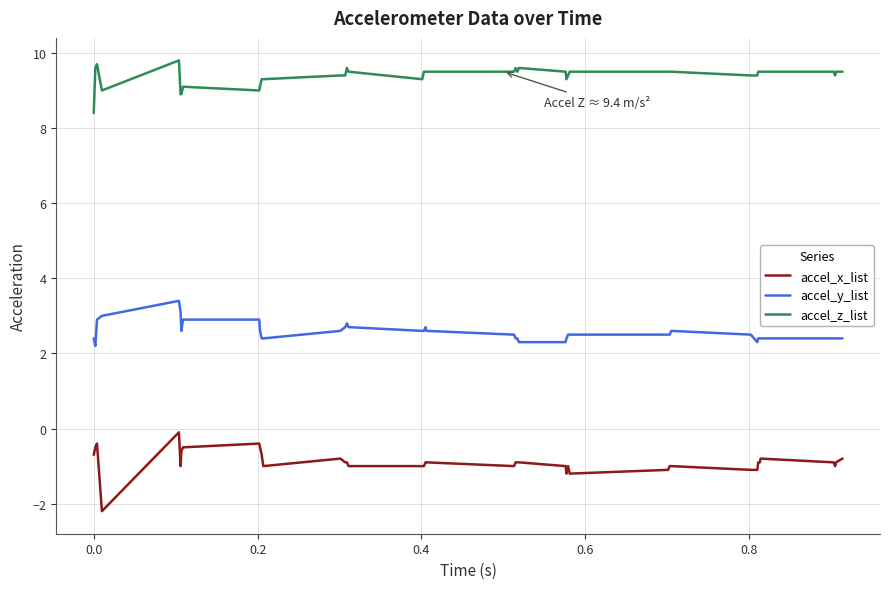

Rank the series by their maximum value, from highest to lowest.

accel_z_list, accel_y_list, accel_x_list